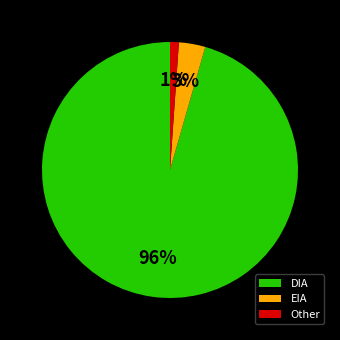

To the nearest percent, what is the difference between the EIA and Other slice percentages?

2%